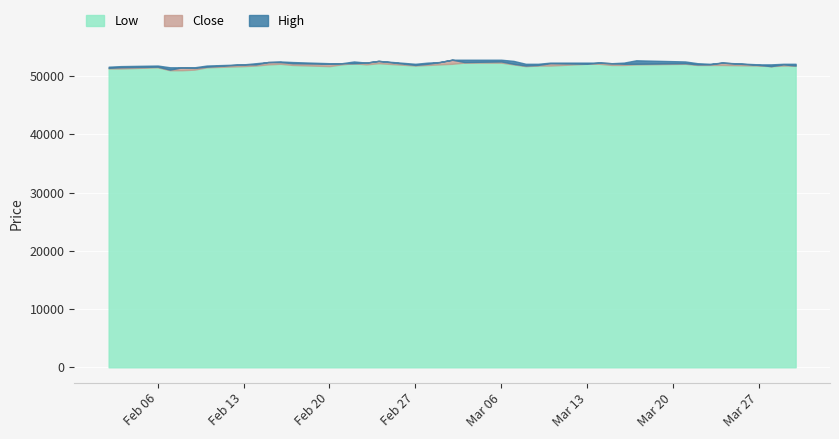

What is the highest value of the Low series?

52300